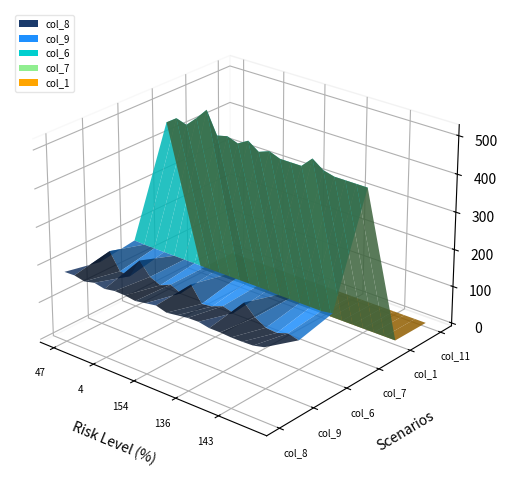

Reading left to right, what are all the values shown in this chart?

col_8: 179.9	180.8	174.9	181.6	175.9	180.7	179.5	175.4	180.1	184.7	176.5	180.4	184.4	185.1	179.5	179.3	177.3	177.3	178.3	185.1
col_9: 160.1	199.8	155.4	152.6	204.7	171.3	159.2	171.2	158.7	192.5	151.6	155.5	166.9	159.3	197.5	169.5	153.1	150.6	159.9	153.1
col_6: 173.6	172.3	171.8	171.8	171.8	171.8	171.3	171.3	171.3	171.3	171.3	171.3	171.6	171.6	169.8	169.8	169.4	169.4	169.4	174.2
col_7: 450.2	469.8	461.0	487.5	517.8	459.1	466.1	456.2	472.2	452.2	462.9	452.2	452.2	452.2	480.2	459.4	452.2	452.2	452.2	452.2
col_1: 4.0	4.0	4.0	4.0	5.0	4.0	4.0	4.0	4.0	4.0	4.0	4.0	4.0	4.0	4.0	4.0	4.0	4.0	4.0	4.0
col_11: 3.0	3.0	3.0	3.0	3.0	3.0	3.0	3.0	3.0	3.0	3.0	3.0	3.0	3.0	3.0	3.0	3.0	3.0	3.0	3.0